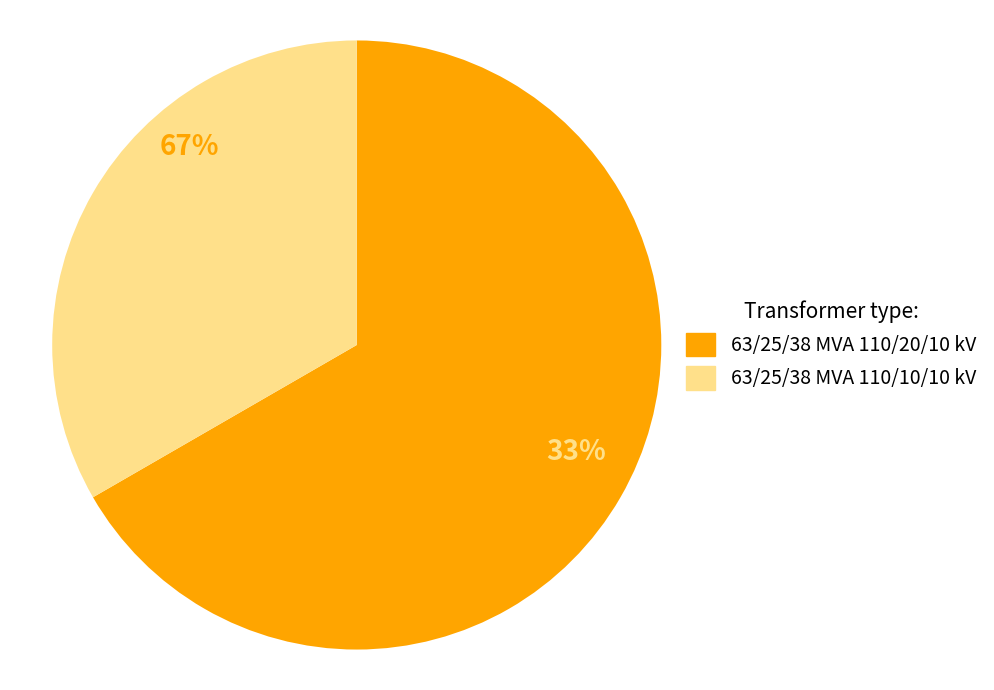

Approximately how many times larger is the value at 63/25/38 MVA 110/10/10 kV compared to 63/25/38 MVA 110/20/10 kV?

0.5